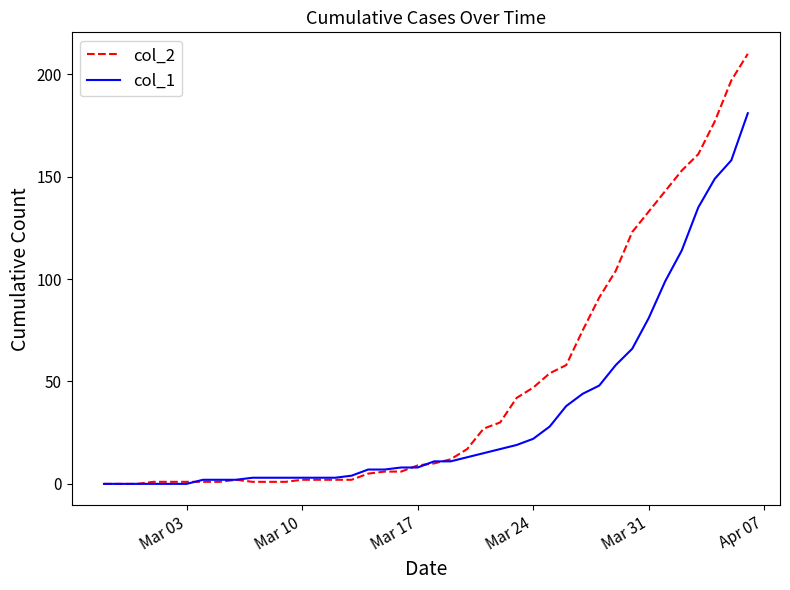

List the series in order of their peak value, lowest first.

col_1, col_2